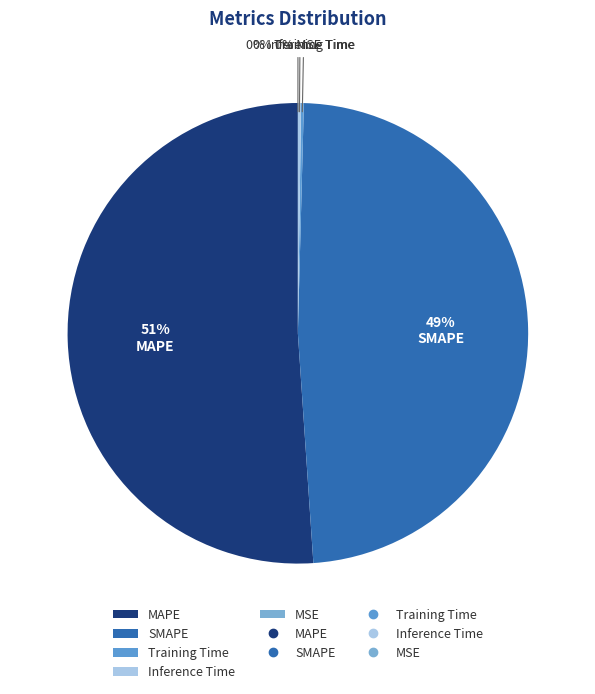

Which category has the smallest portion of the pie?

MSE